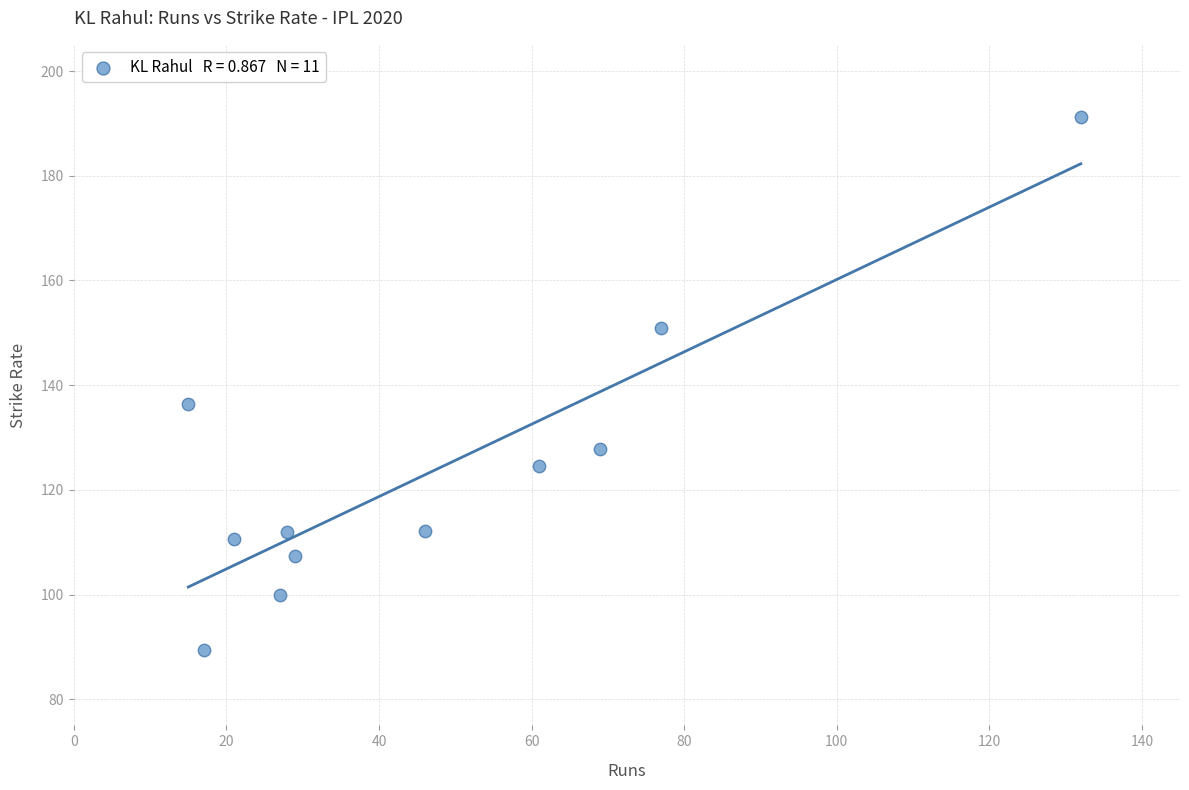

What Y value in the scatter plot is closest to 140?

136.4